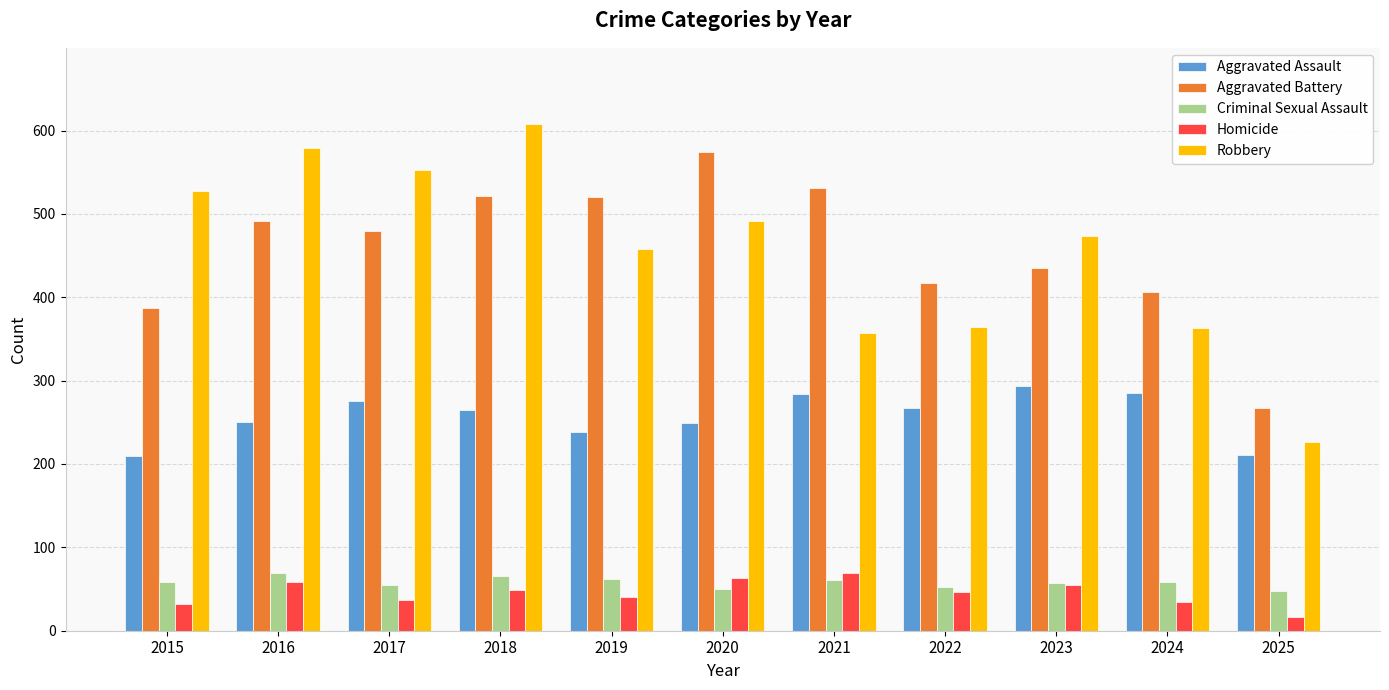

Which series has the widest spread of values?

Robbery